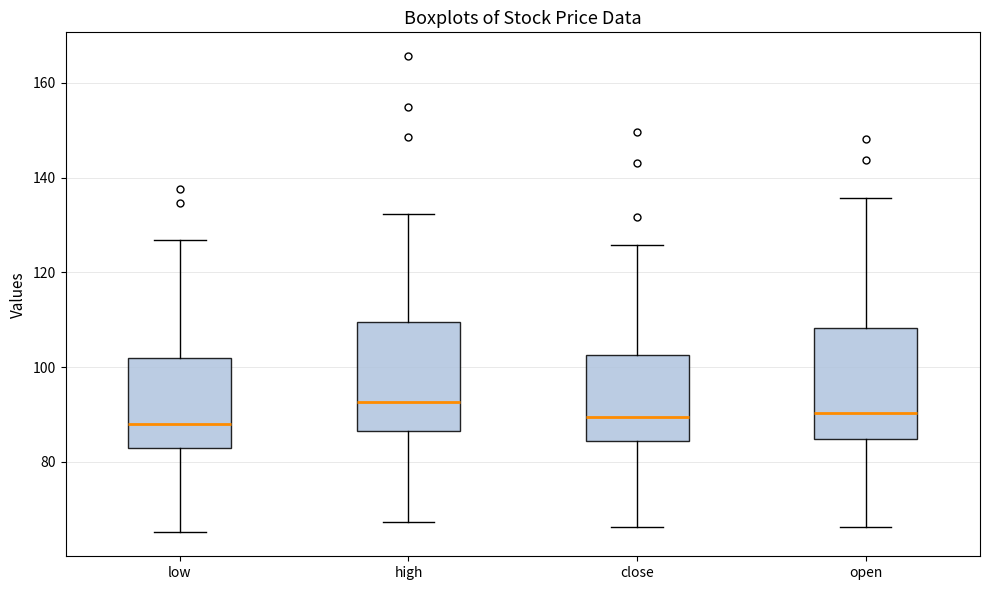

Reading left to right, read every box against the y-axis: the position of its median line, the range the box covers, and the ends of its whiskers. The values are not printed on the chart, so give them approximately, as read against the axis.

low: median 88, box 82 to 102, whiskers 66 to 126
high: median 92, box 86 to 110, whiskers 68 to 132
close: median 90, box 84 to 102, whiskers 66 to 126
open: median 90, box 84 to 108, whiskers 66 to 136